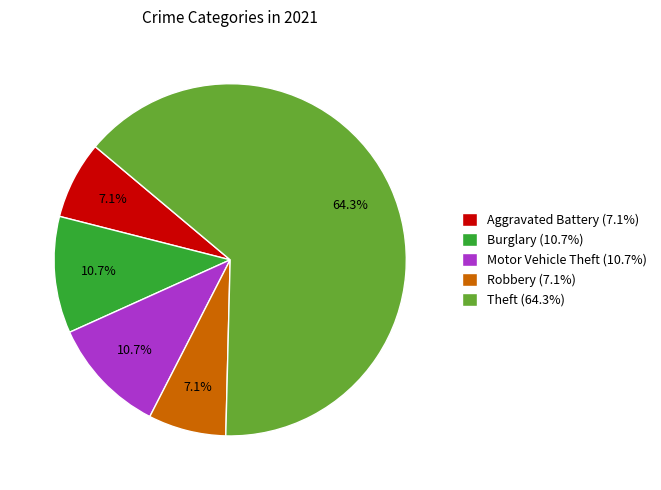

What is the largest slice in the pie chart?

Theft (64.3%)